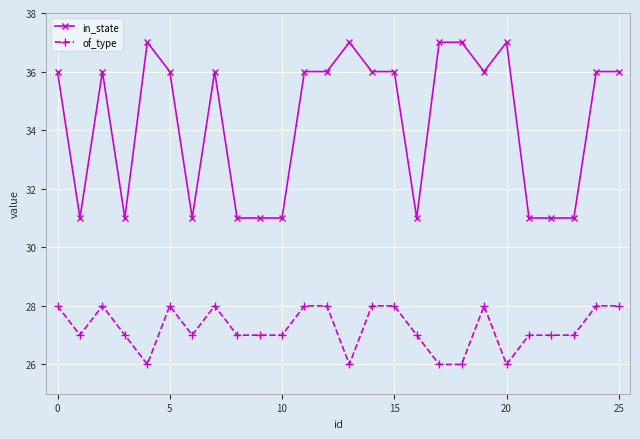

Rank the series by their maximum value, from highest to lowest.

in_state, of_type